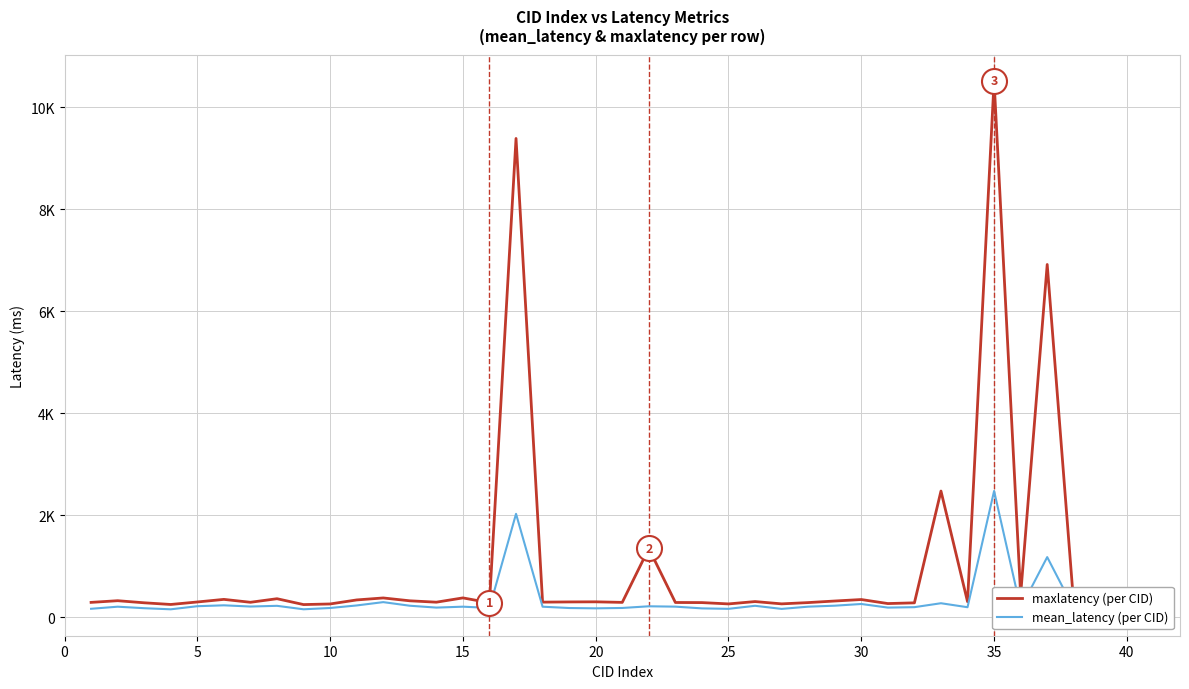

What are all the series names shown in the legend?

maxlatency (per CID), mean_latency (per CID)